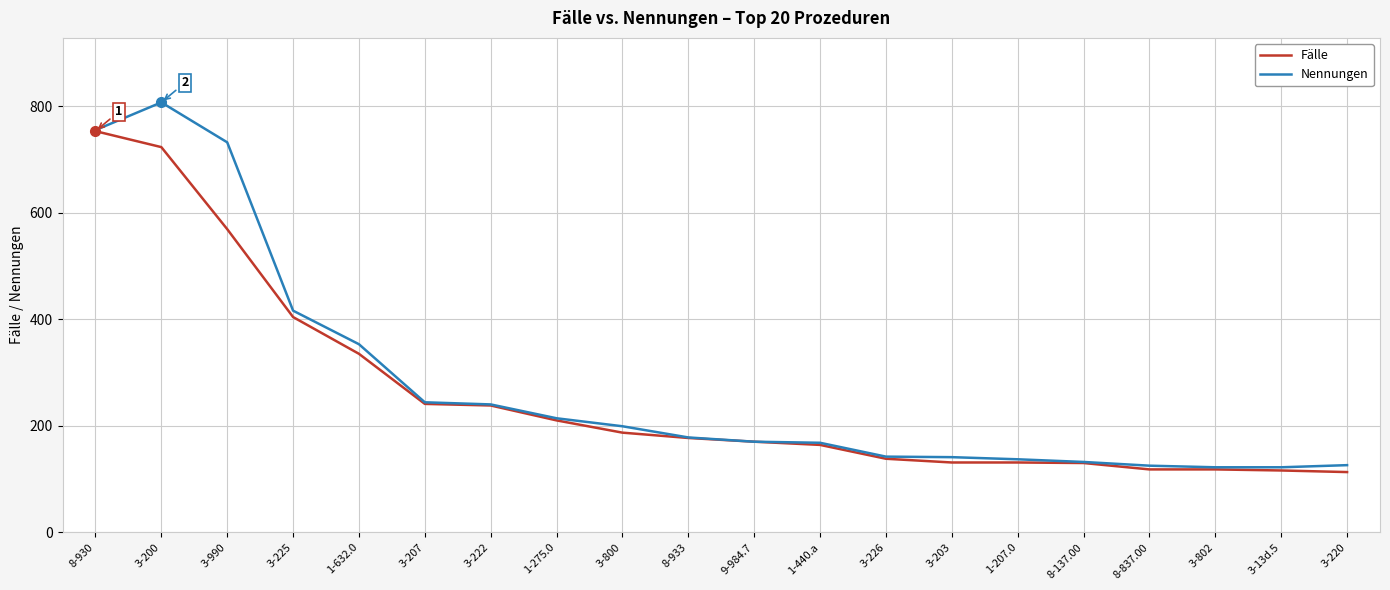

The value of Nennungen at 3-220 is 84. True or false?

False